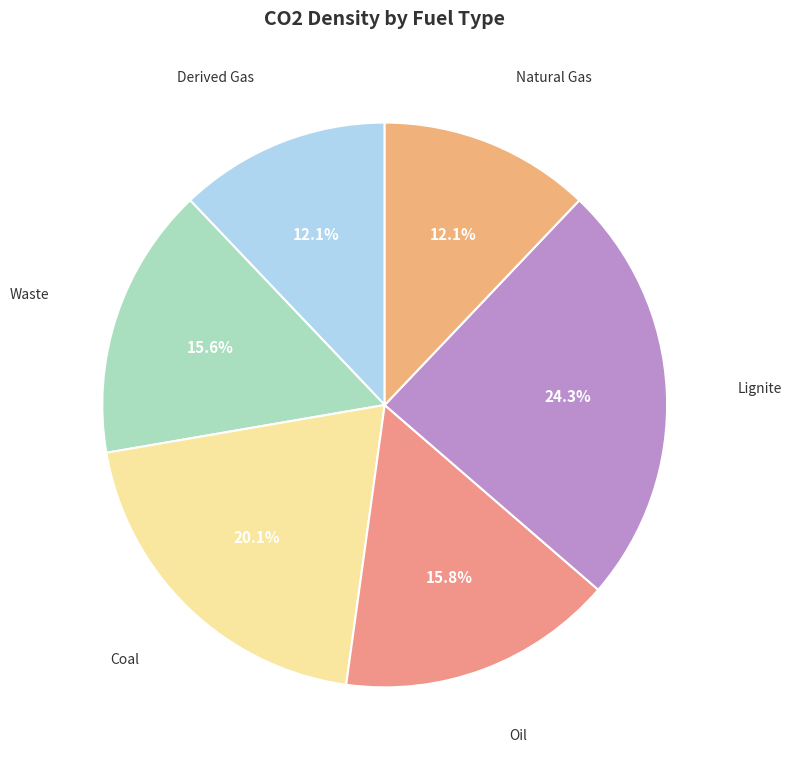

What percentage is the Natural Gas slice, to the nearest percent?

12%